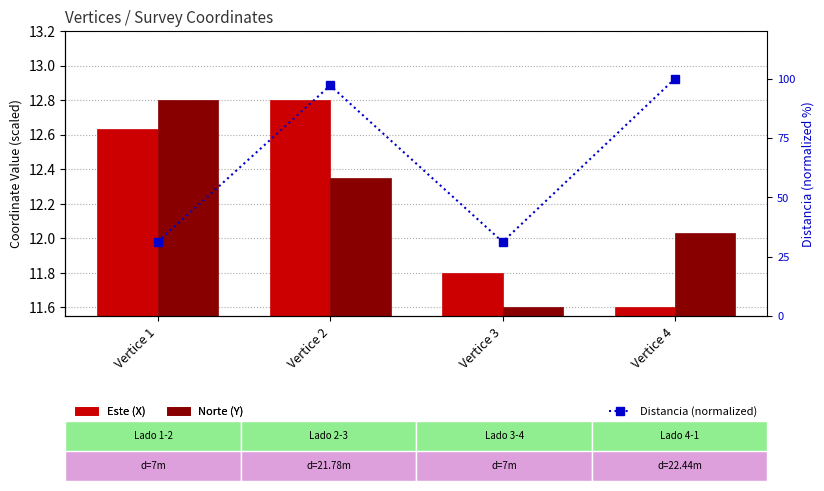

Reading right to left, extract all data points from this chart.

Este (X): 11.6	11.8	12.8	12.6
Norte (Y): 12.0	11.6	12.3	12.8
Distancia (normalized): 100.0	31.2	97.1	31.2